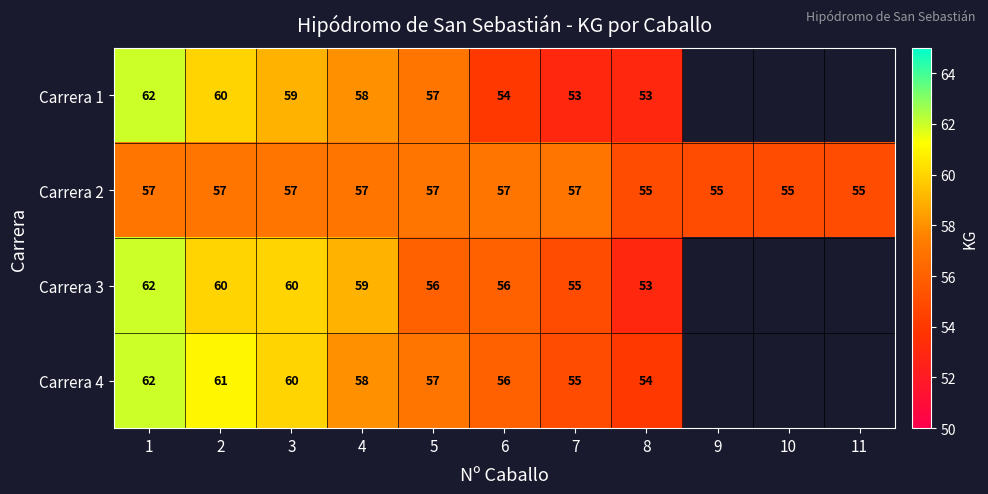

Is it true that Carrera 4 equals 56 at 6?

True